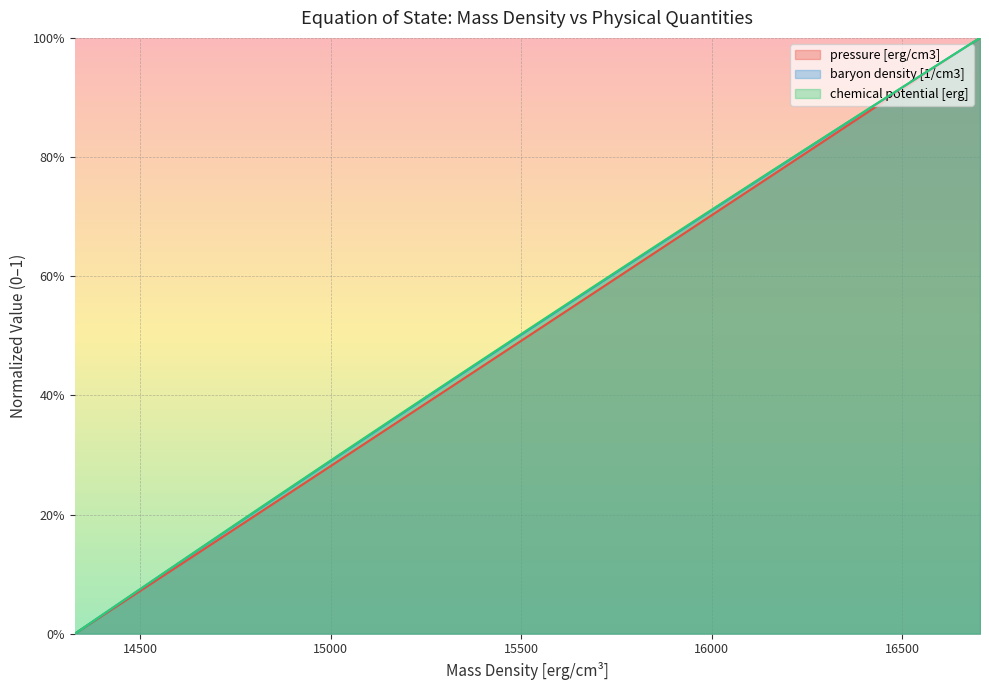

What is the value of the chemical potential [erg] point at the 12th from the left?

0.7